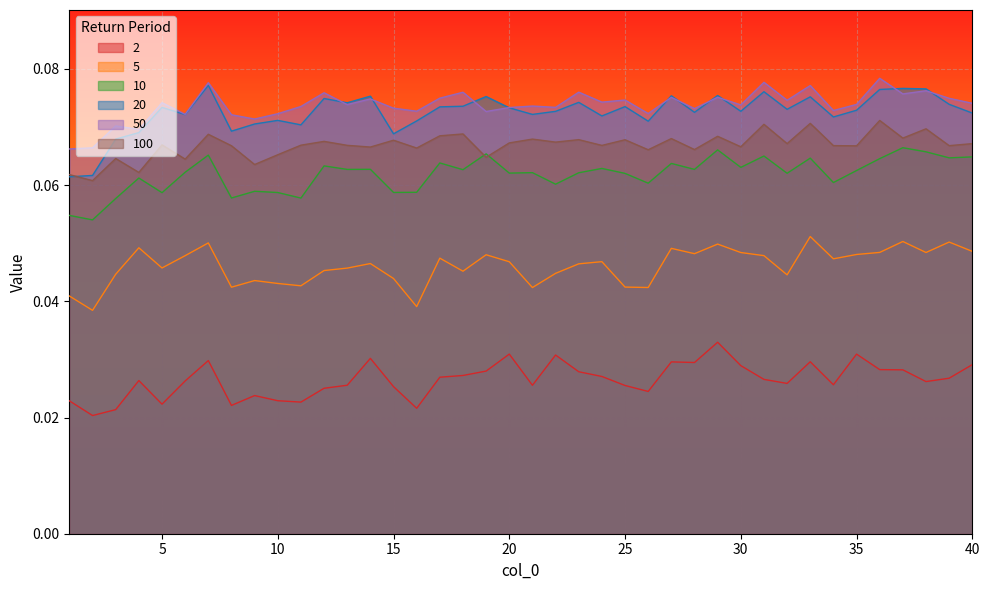

At which category is the sum across all series the highest?

7